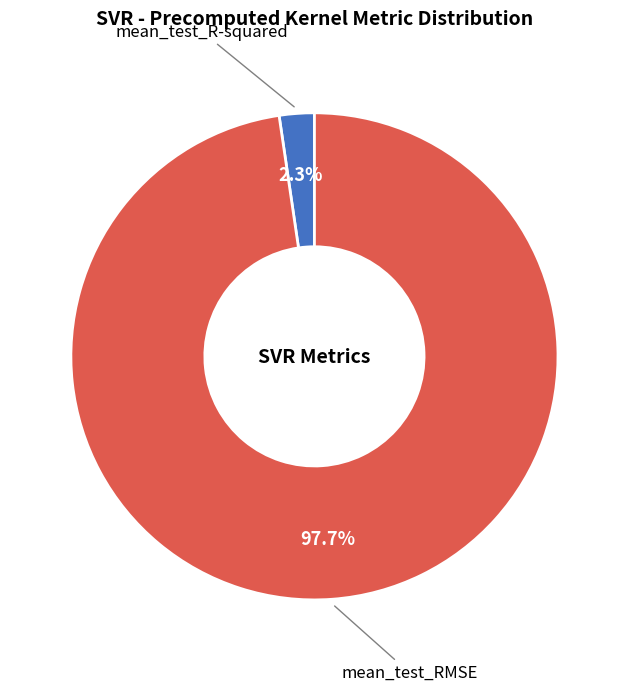

How many slices are in this pie chart?

2